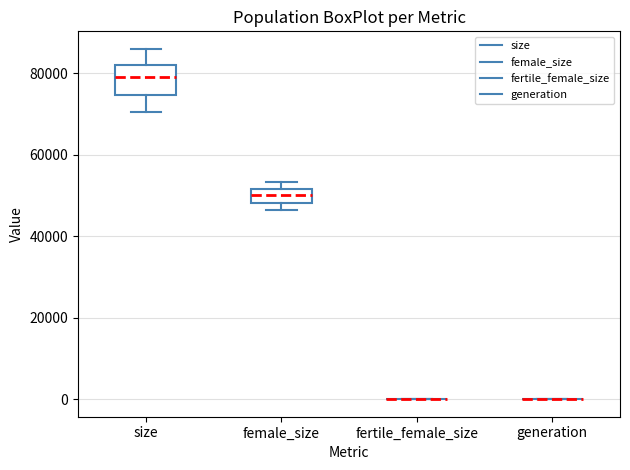

Reading left to right, read every box against the y-axis: the position of its median line, the range the box covers, and the ends of its whiskers. The values are not printed on the chart, so give them approximately, as read against the axis.

size: median 80000, box 74000 to 82000, whiskers 70000 to 86000
female_size: median 50000, box 48000 to 52000, whiskers 46000 to 54000
fertile_female_size: box collapsed to a line at 0, whiskers 0 to 0
generation: box collapsed to a line at 0, whiskers 0 to 0